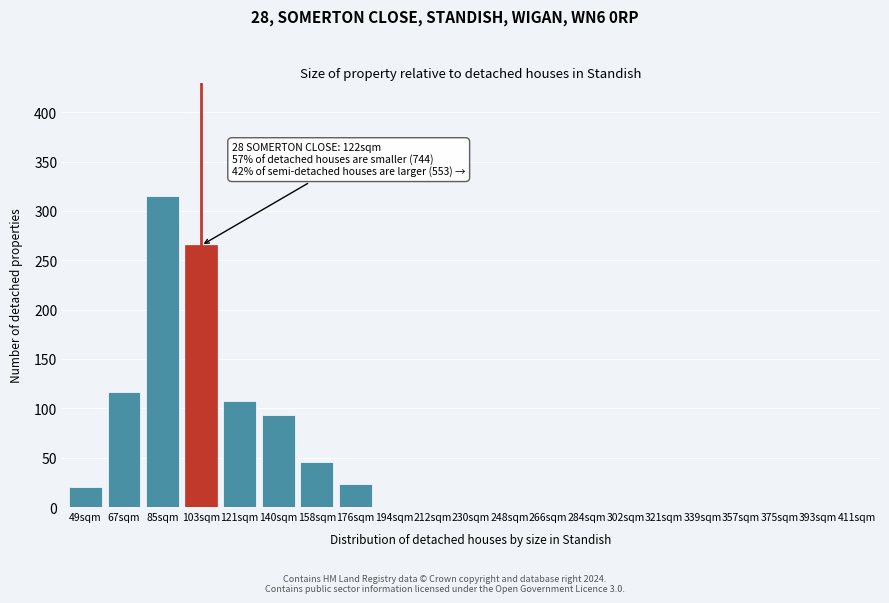

Reading right to left, list all the values displayed in this chart.

411sqm=0	393sqm=0	375sqm=0	357sqm=0	339sqm=0	321sqm=0	302sqm=0	284sqm=0	266sqm=0	248sqm=0	230sqm=0	212sqm=0	194sqm=0	176sqm=23	158sqm=46	140sqm=93	121sqm=107	103sqm=265	85sqm=315	67sqm=117	49sqm=20